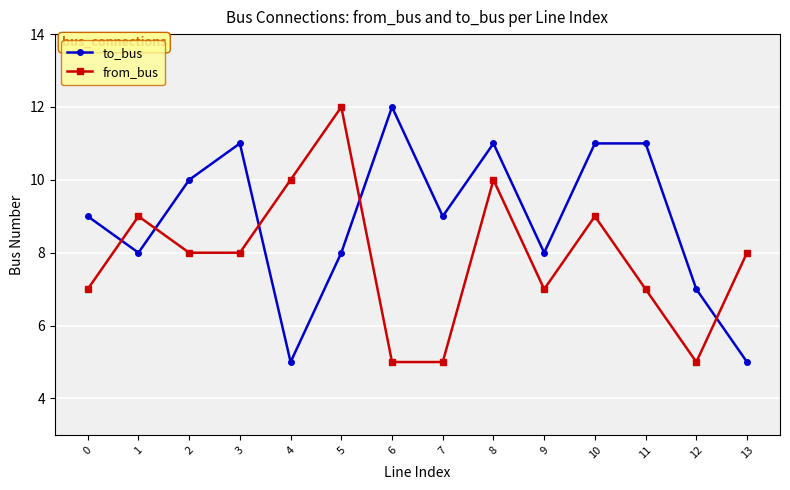

True or false: from_bus and to_bus intersect in this chart.

True